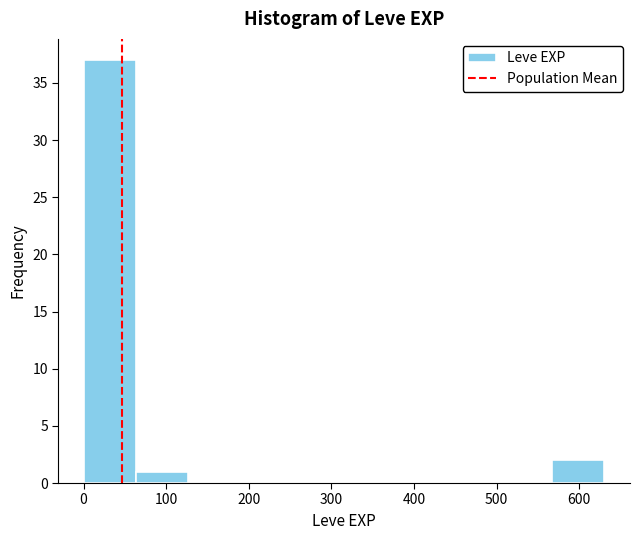

Over which range of the x-axis is the bar tallest?

0 to 60